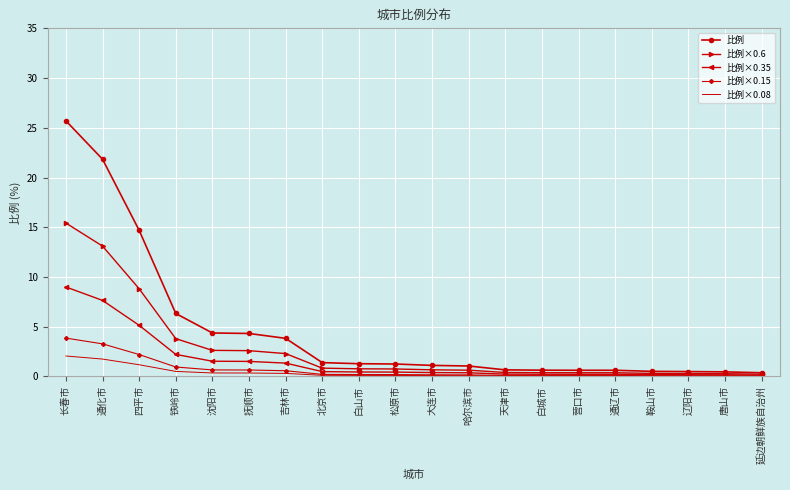

At which category is the sum across all series the highest?

长春市